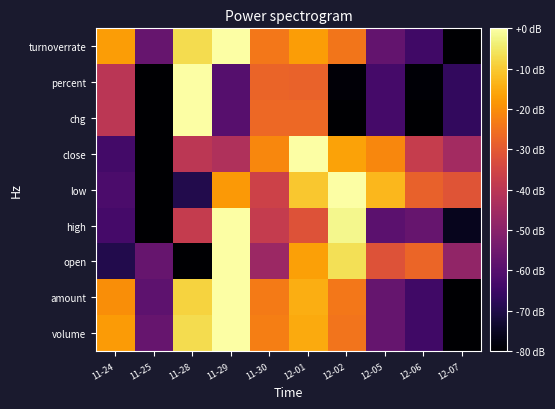

At which category does the chart reach its minimum across all series?

12-07